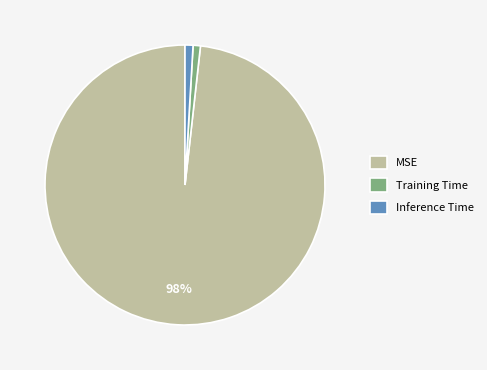

To the nearest percent, what is the average slice percentage?

33%